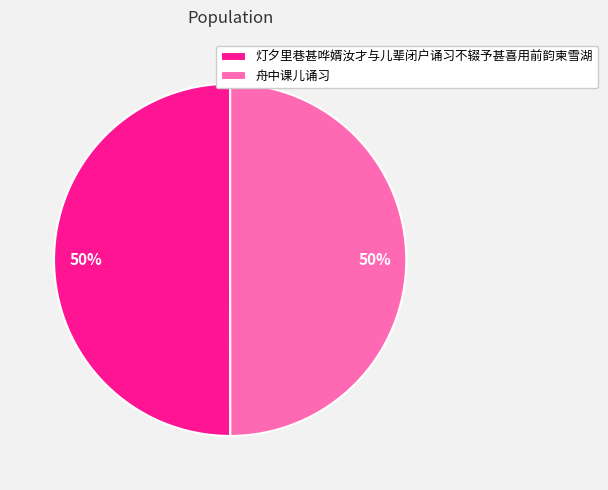

What percentage is the 舟中课儿诵习 slice, to the nearest percent?

50%